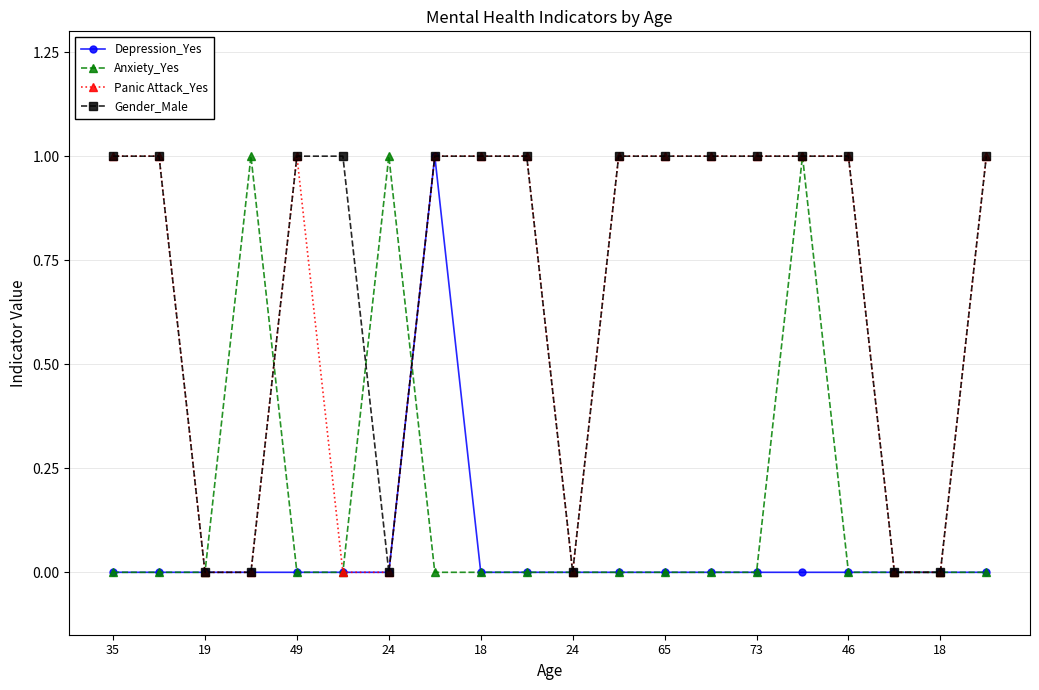

True or false: Anxiety_Yes has more than 0 interior local peaks.

True